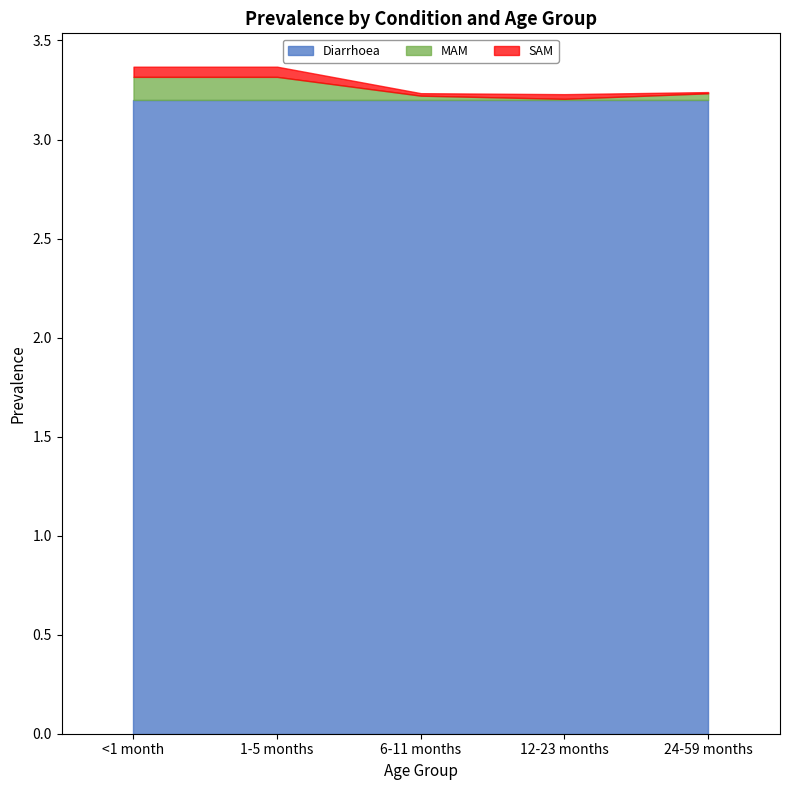

Between 6-11 months and 24-59 months, which series saw the biggest shift?

MAM